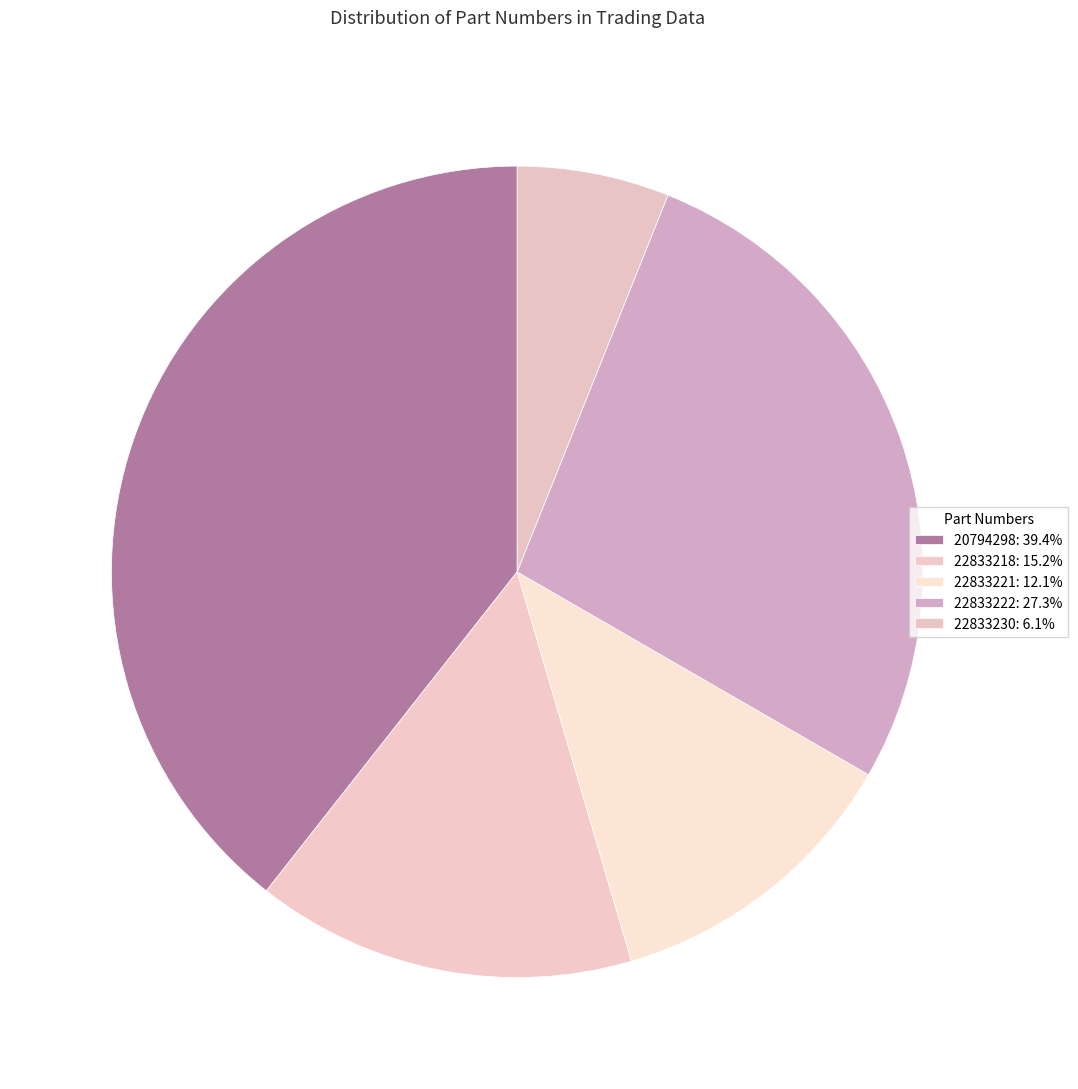

Count the number of slices in the pie.

5